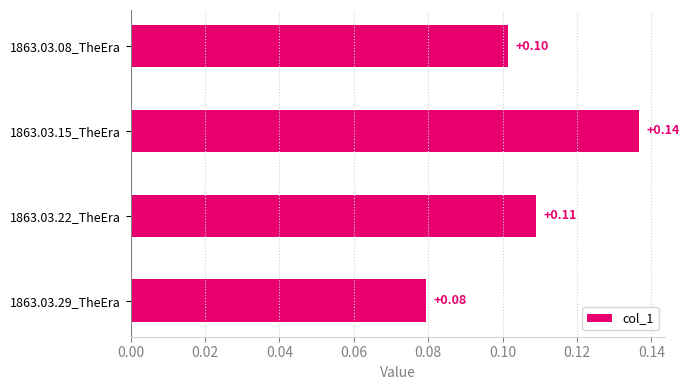

Count the number of categories in the chart.

4